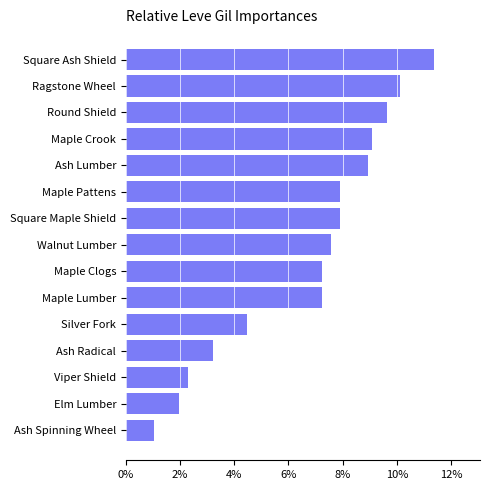

Which category has the lowest value across all series?

Ash Spinning Wheel